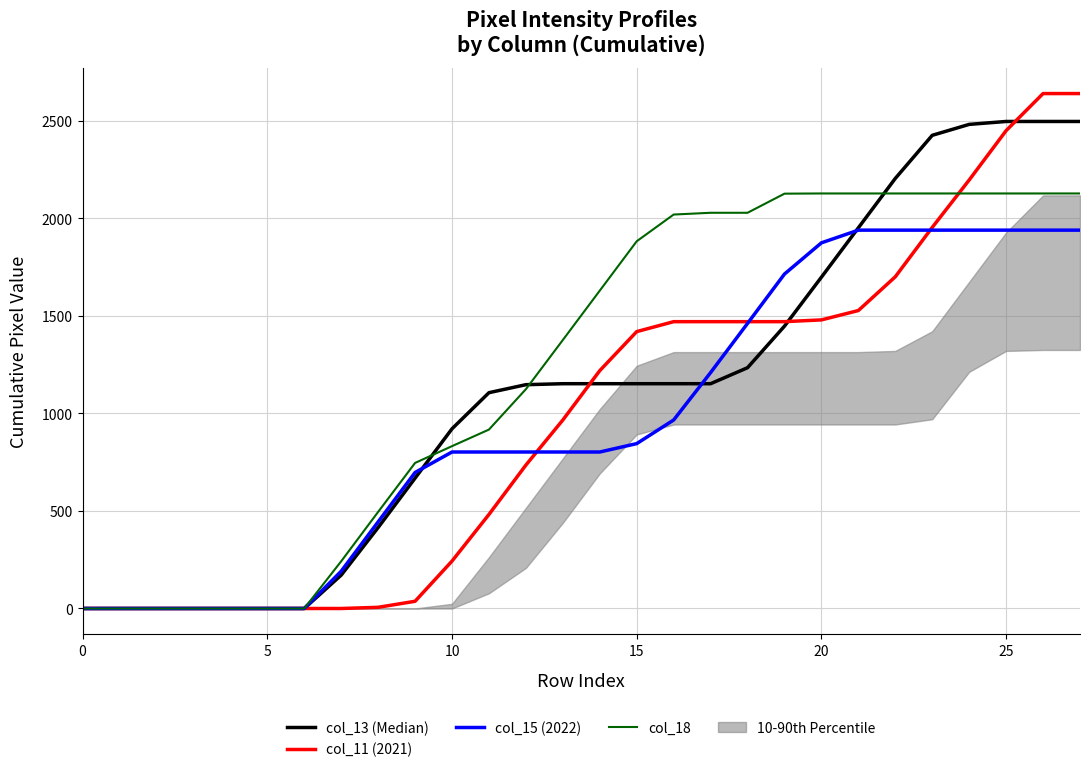

Does the chart have visible grid lines?

Yes